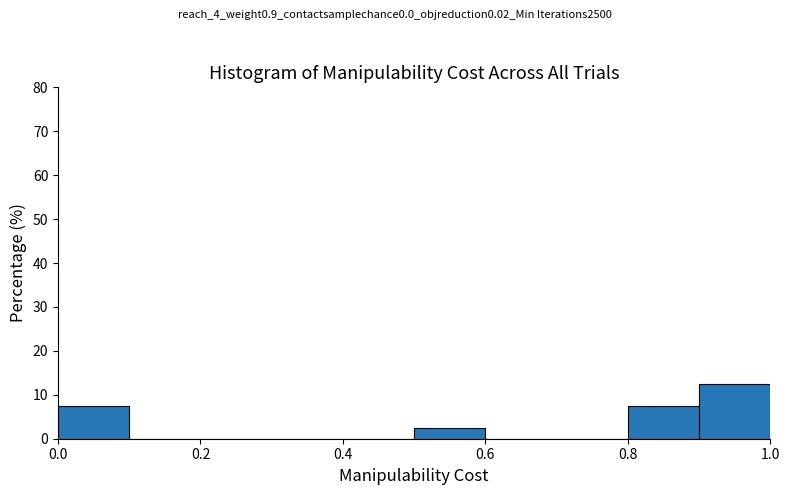

Reading left to right, list every bar in this chart as the range it spans on the x-axis followed by its height. The values are not printed on the chart, so give them approximately, as read against the axis.

0.0 to 0.1: 8
0.1 to 0.2: 0
0.2 to 0.3: 0
0.3 to 0.4: 0
0.4 to 0.5: 0
0.5 to 0.6: 3
0.6 to 0.7: 0
0.7 to 0.8: 0
0.8 to 0.9: 8
0.9 to 1.0: 13